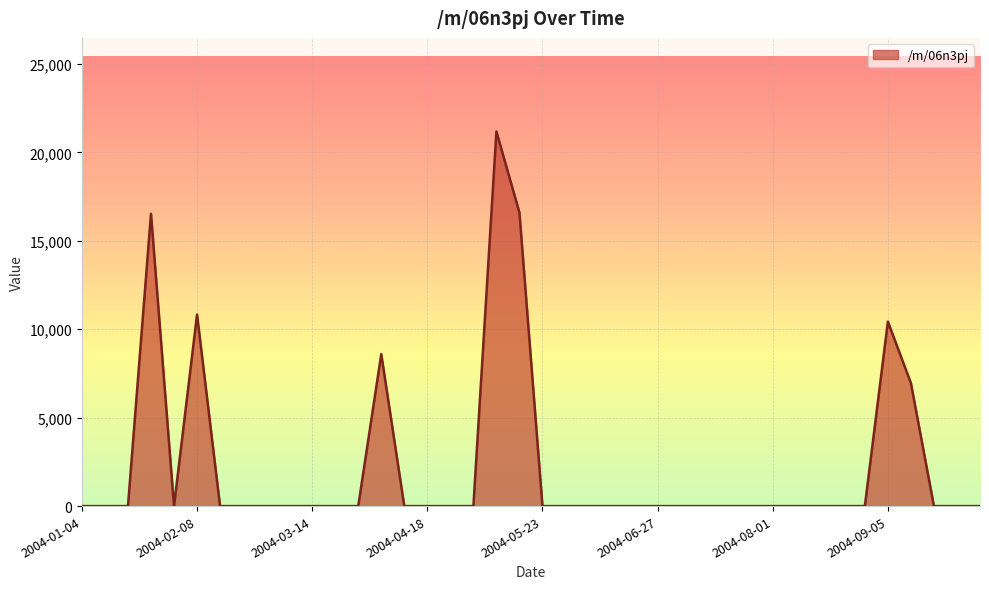

What is the maximum value shown in the chart?

21182.6